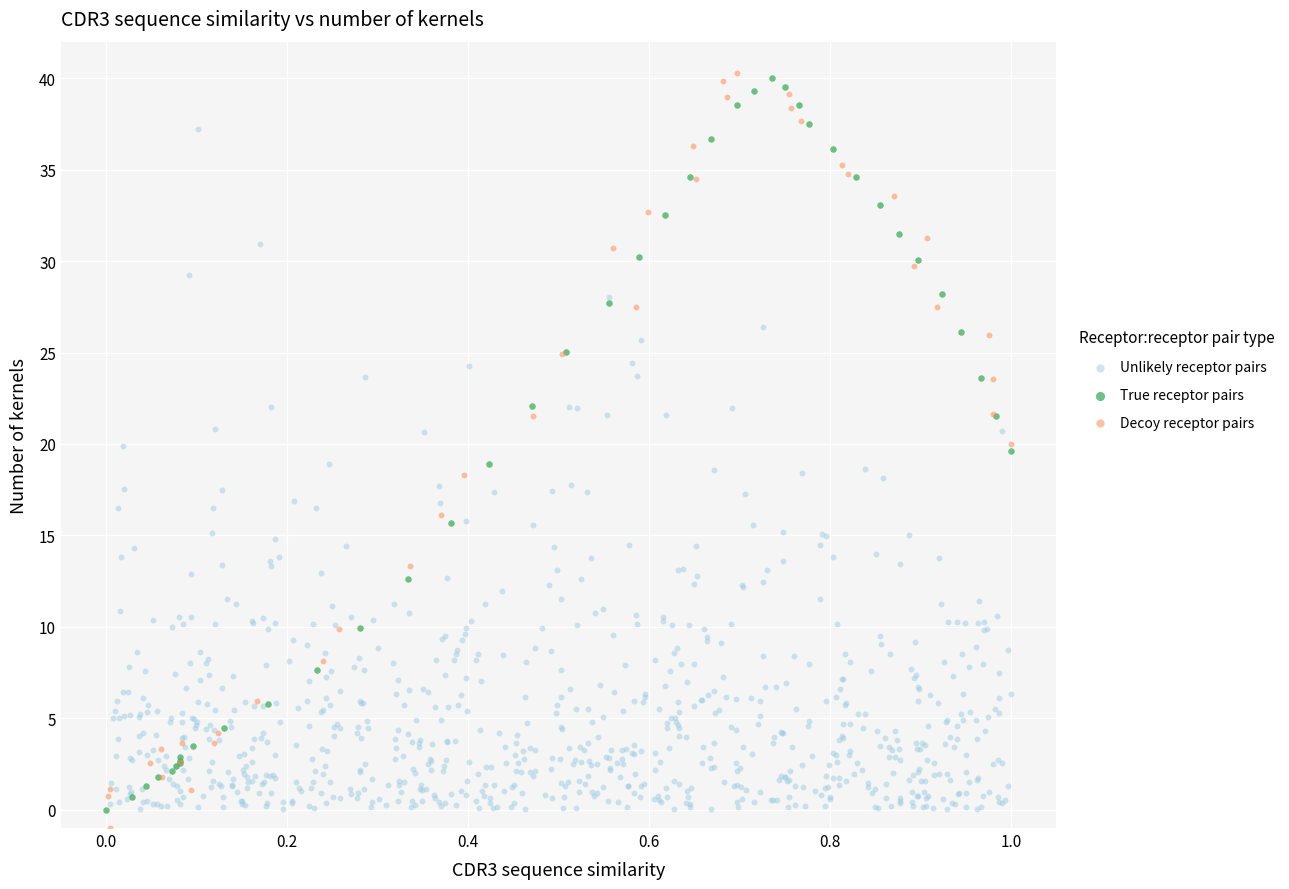

Which series has the largest Y range (max minus min)?

Decoy receptor pairs